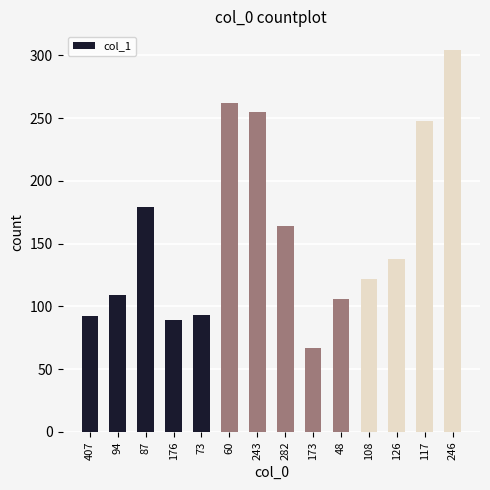

Approximately how many times larger is the value at 173 compared to 108?

0.5